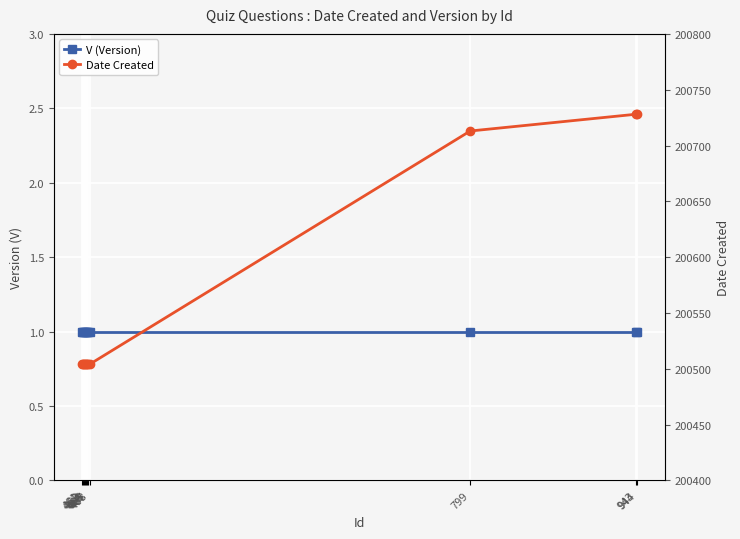

List the labels in order of Date Created value, smallest first.

461, 462, 463, 464, 465, 466, 467, 468, 799, 943, 944